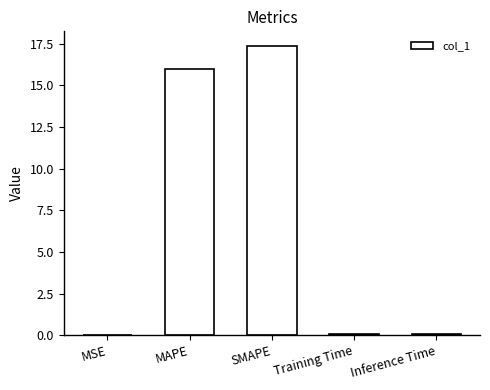

Between SMAPE and Training Time, which is larger?

SMAPE